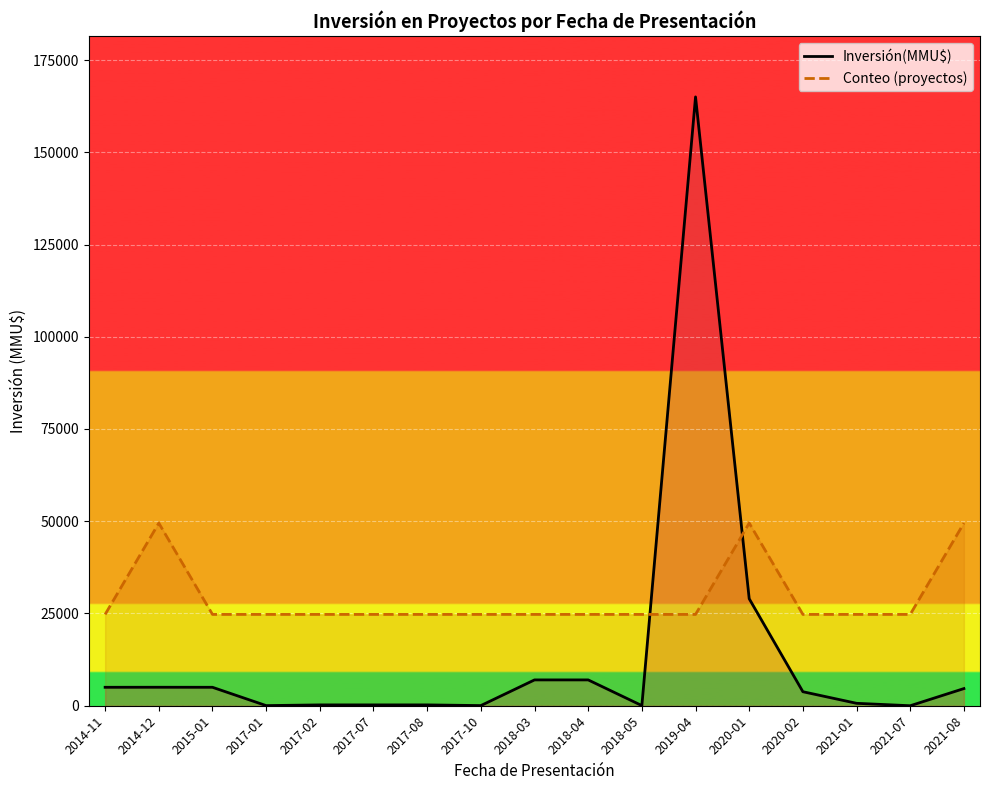

Which series ends up on top after the final intersection of Conteo (proyectos) and Inversión(MMU$)?

Conteo (proyectos)